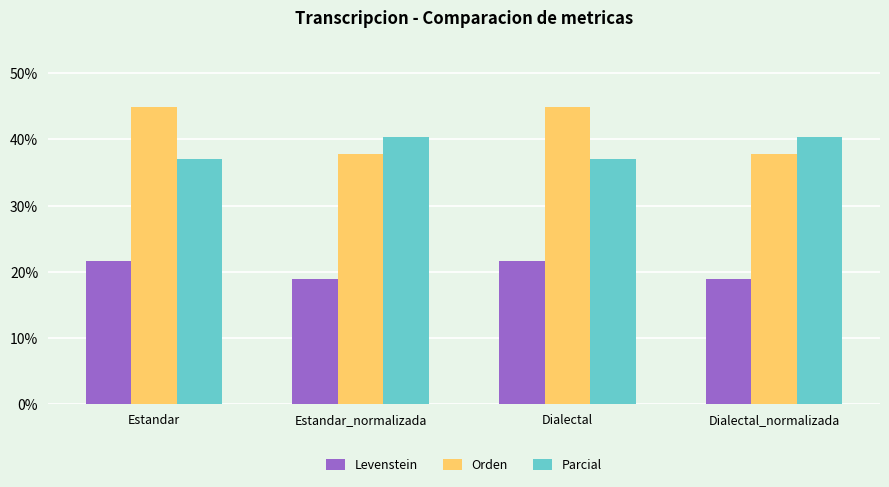

At Dialectal_normalizada, list the series in order from largest to smallest.

Parcial, Orden, Levenstein